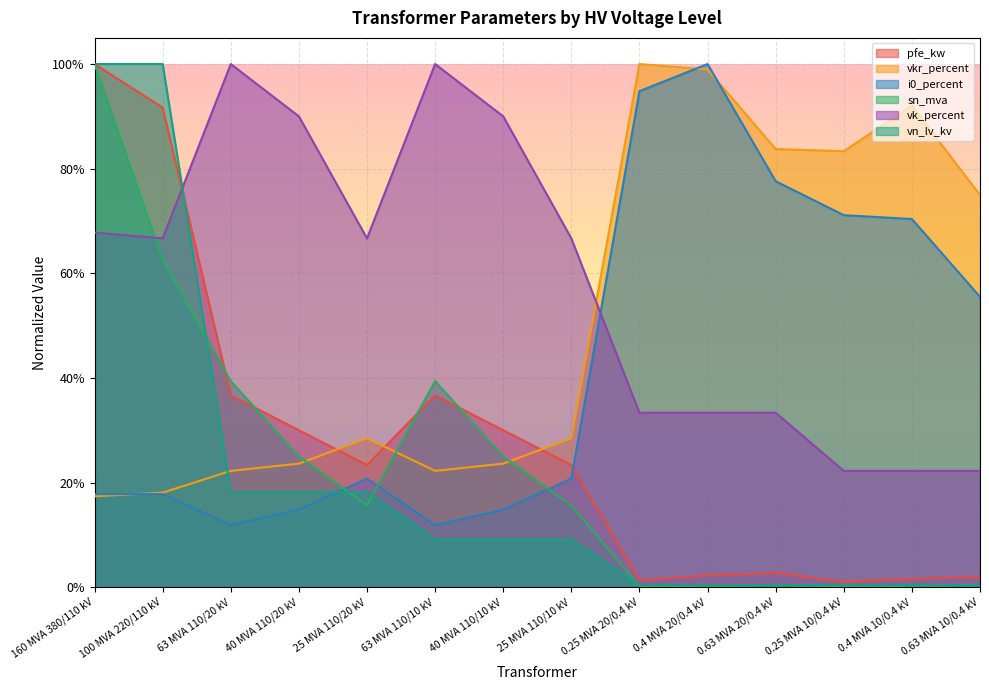

Is the value of vkr_percent at 100 MVA 220/110 kV greater than the value of vn_lv_kv at 100 MVA 220/110 kV?

No